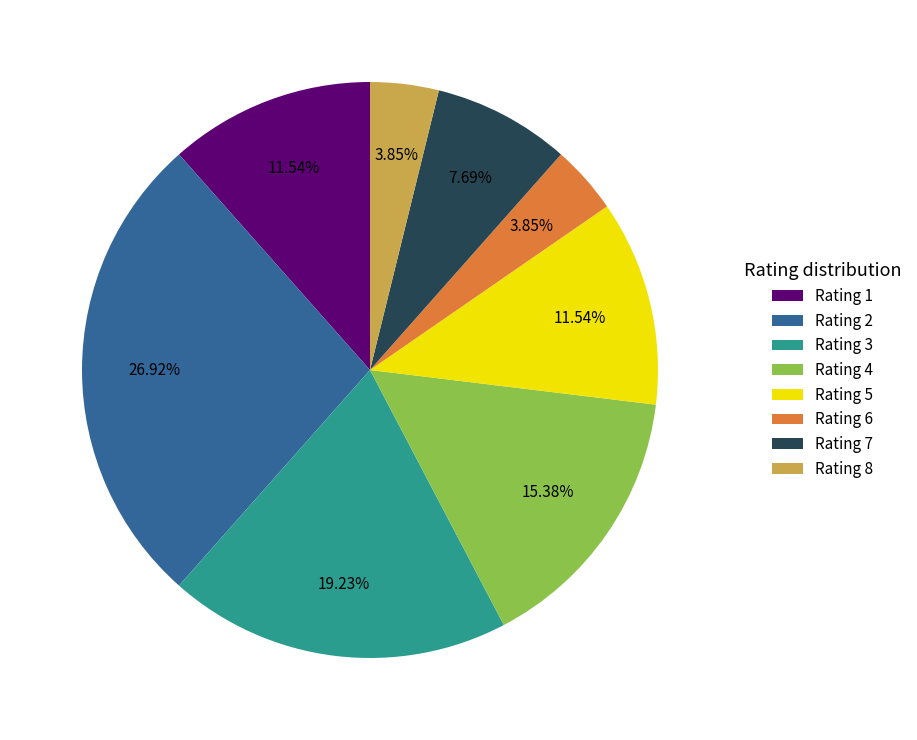

Between Rating 2 and Rating 6, which is larger?

Rating 2